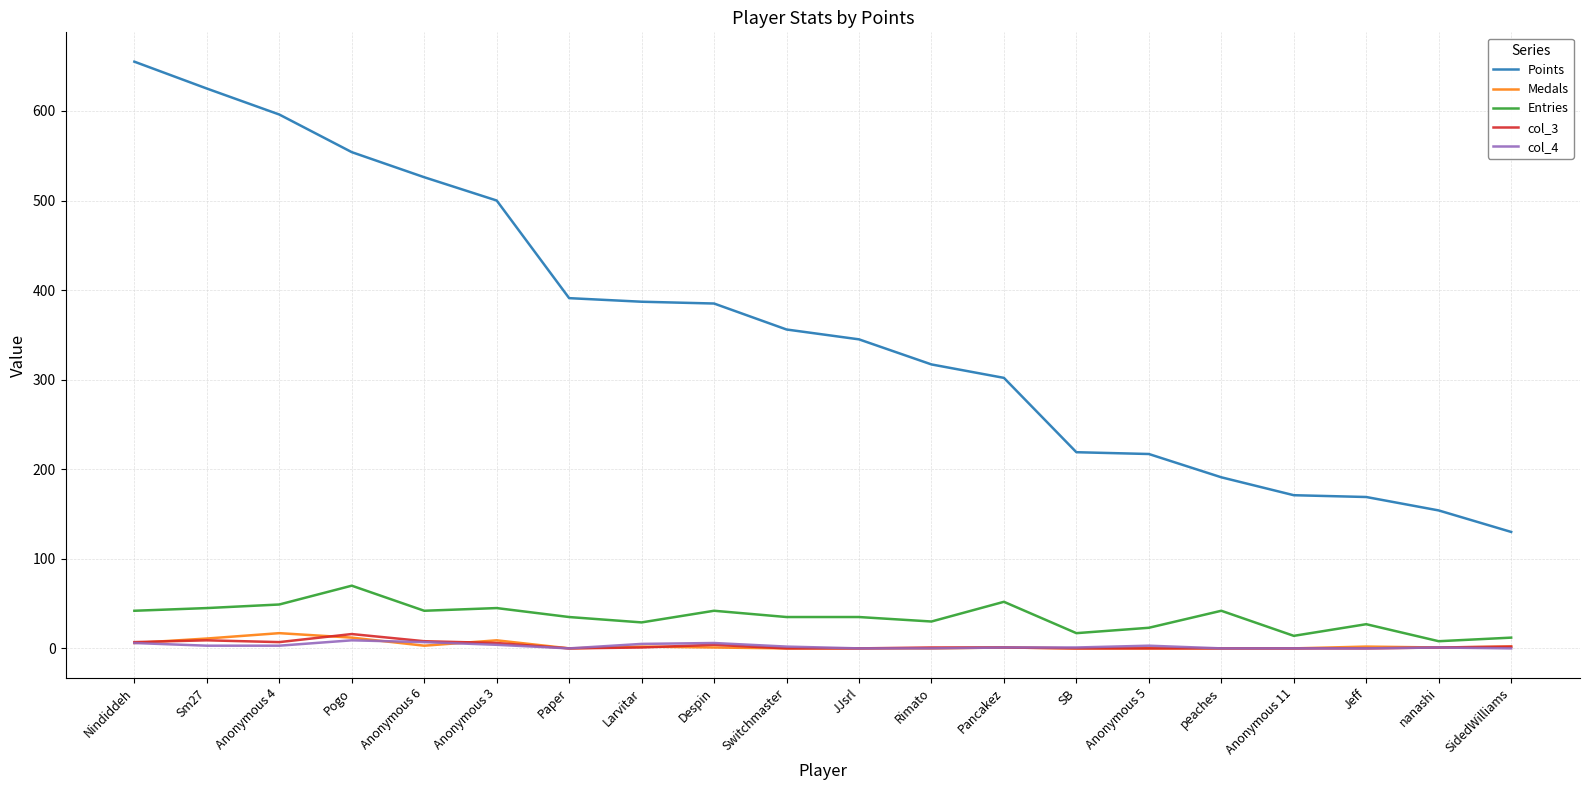

What are all the series names shown in the legend?

Points, Medals, Entries, col_3, col_4